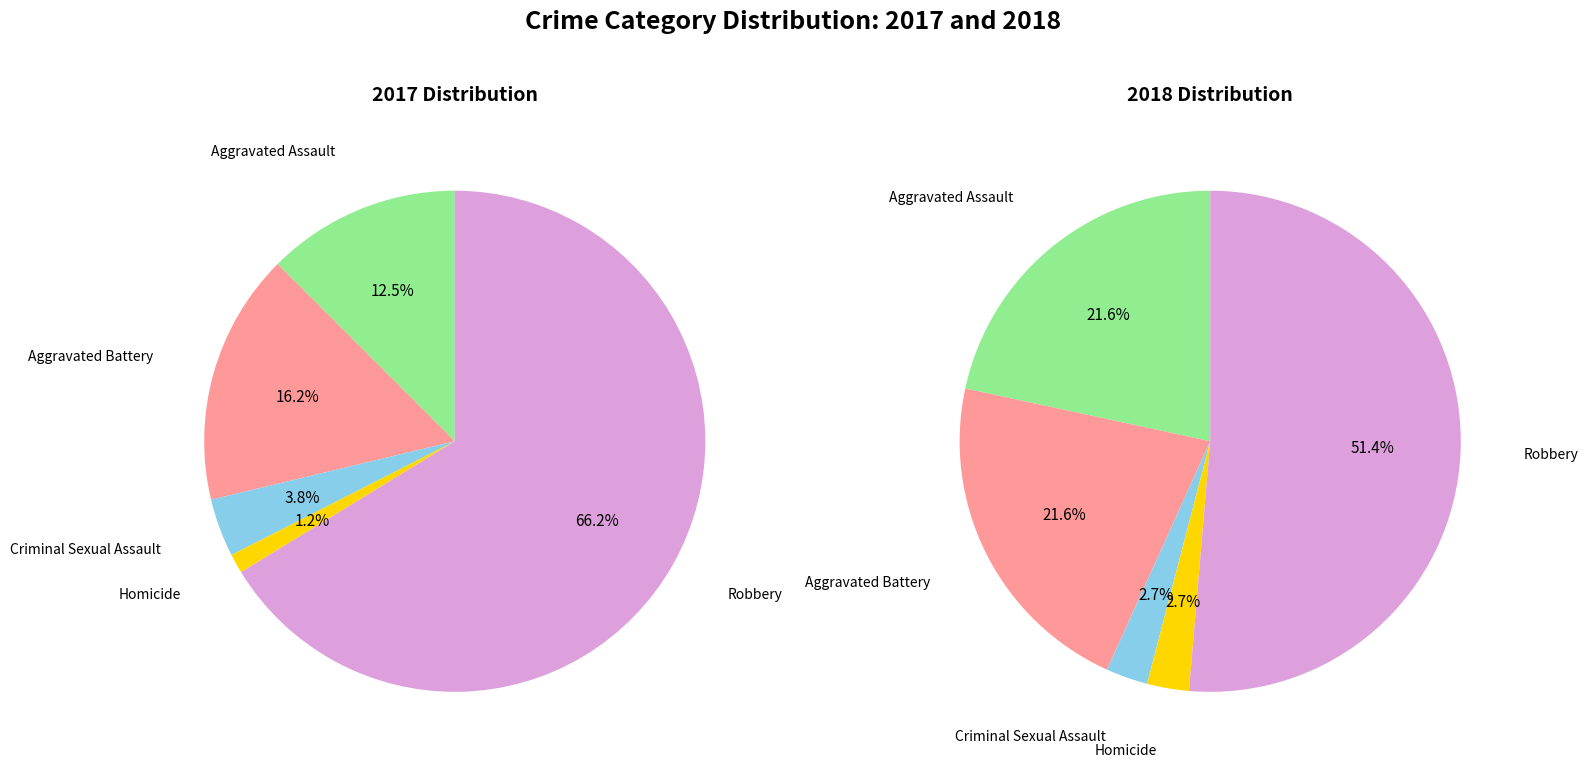

What is the spread (max minus min) of values at 2?

2